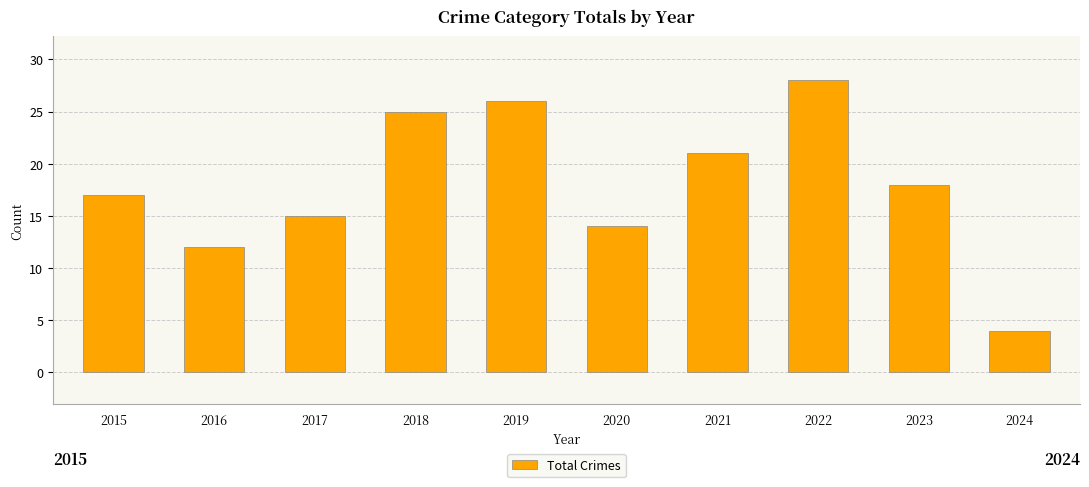

Are the bars horizontal?

No